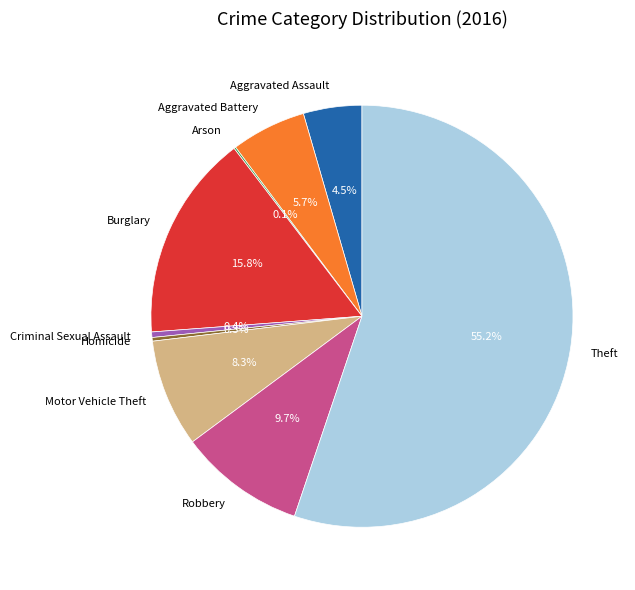

Is there any slice that represents more than half of the pie?

Yes